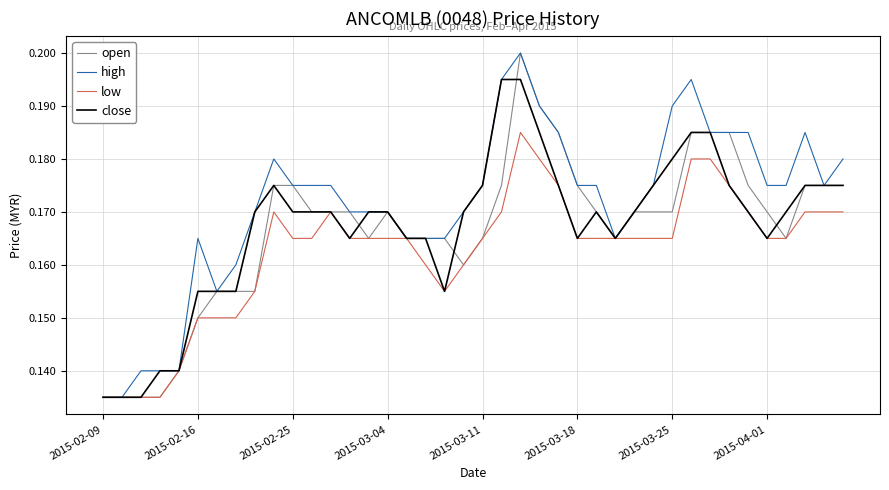

True or false: open and high intersect in this chart.

False